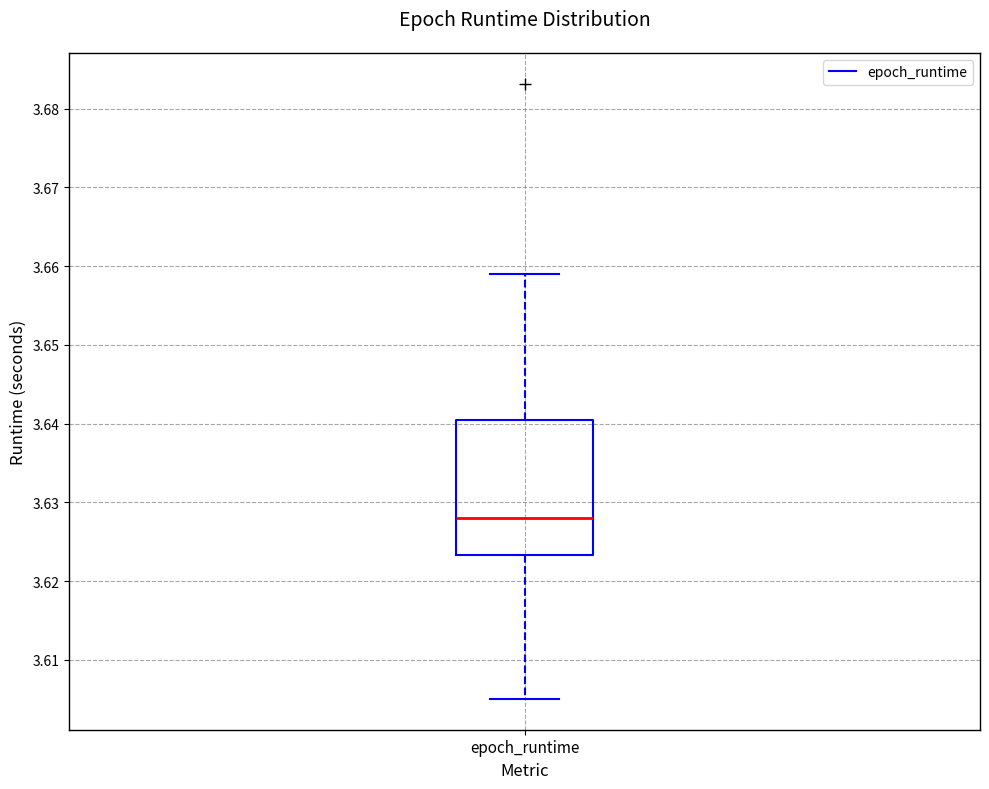

Where does the lower whisker of the box for epoch_runtime end on the y-axis? The values are not printed on the chart, so give them approximately, as read against the axis.

3.605